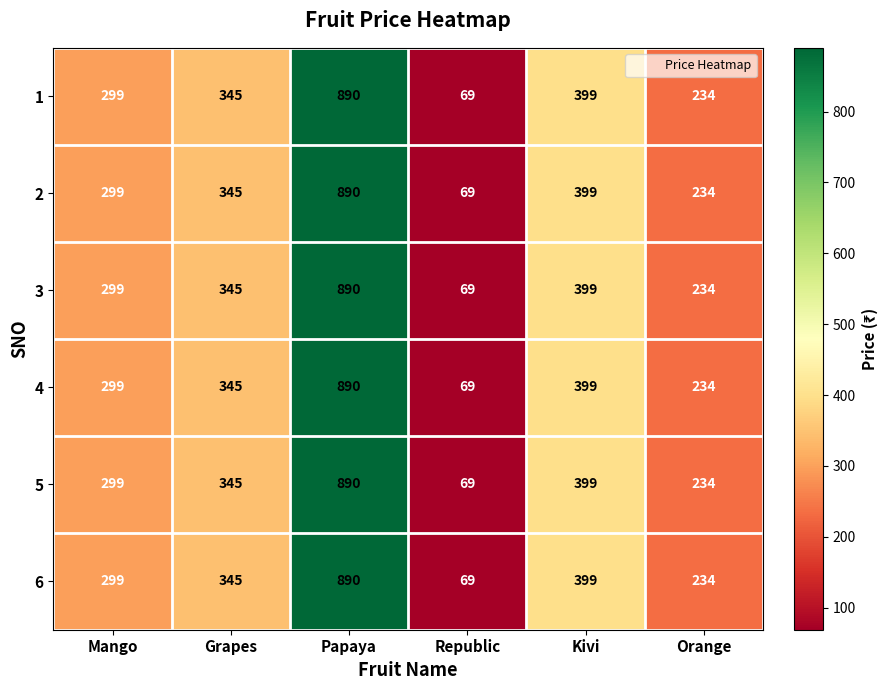

Which label corresponds to the largest value in the chart?

Papaya